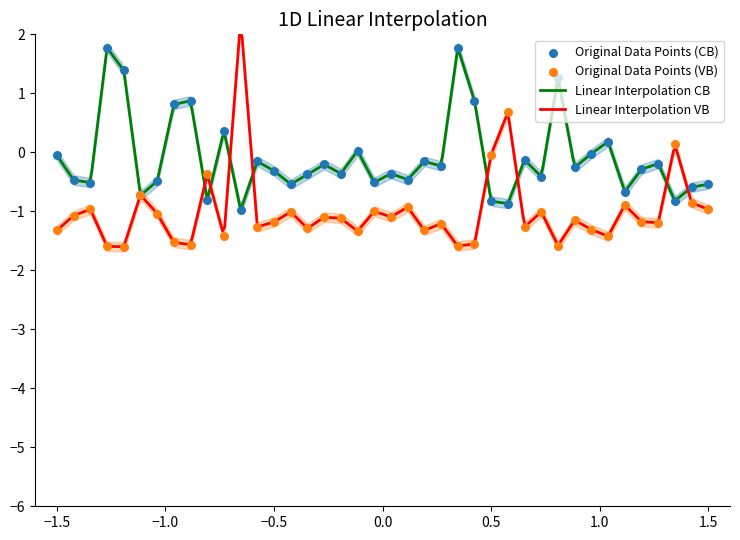

What is the maximum value for Linear Interpolation CB?

1.8